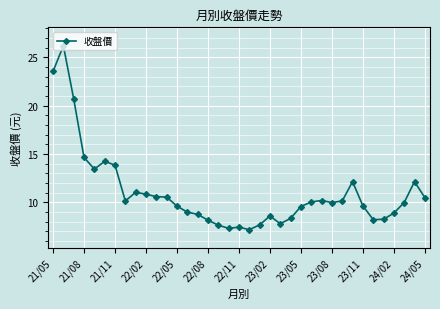

What is the average value?

11.0